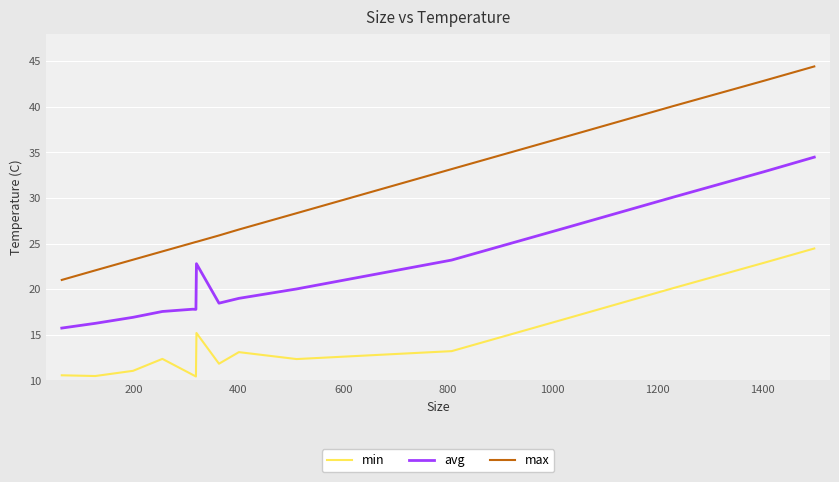

List the series in order of their peak value, highest first.

max, avg, min